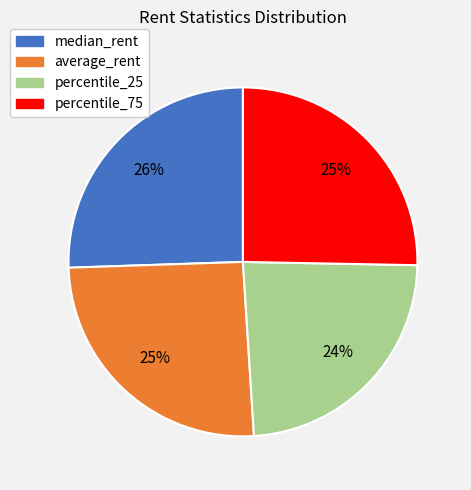

To the nearest percent, what portion does percentile_75 represent?

25%